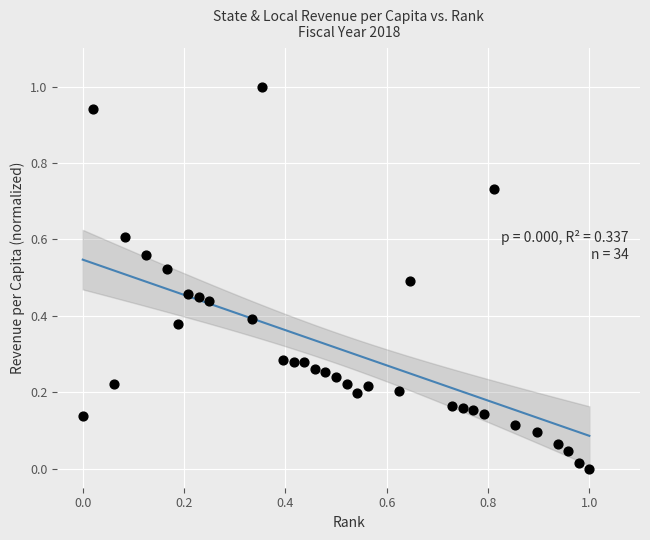

What is the range of Y values (max minus min)?

1.0